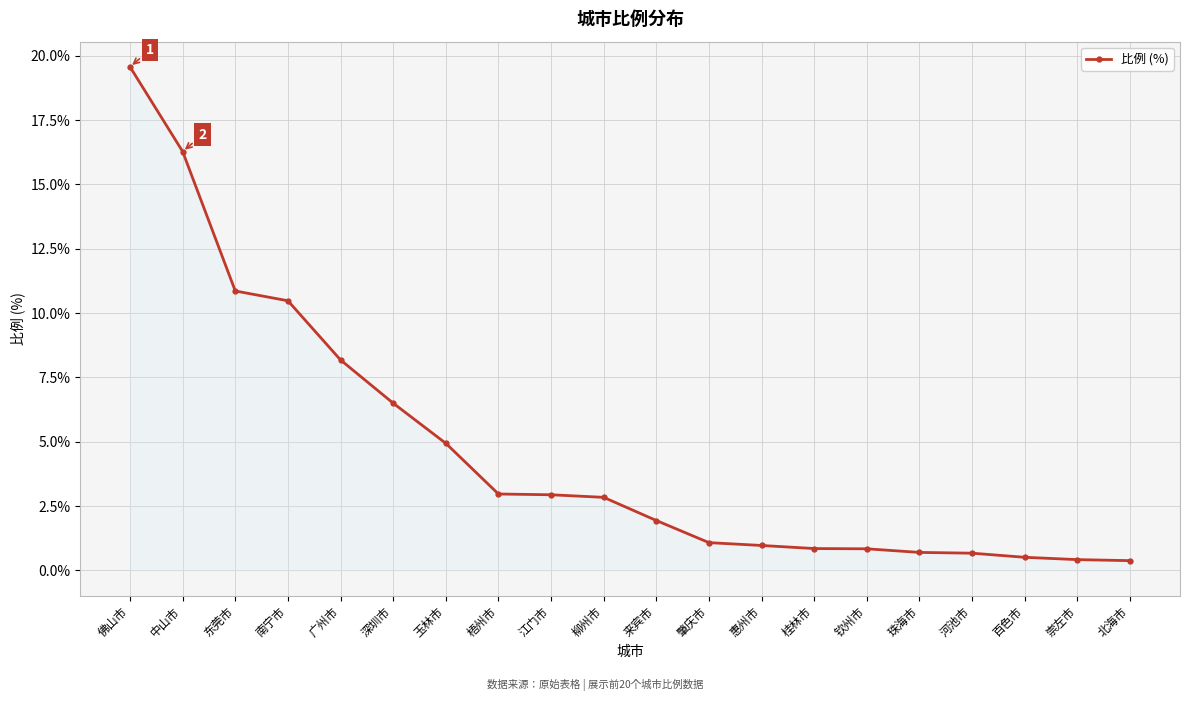

Is it true that the value at 中山市 is 11.0?

False